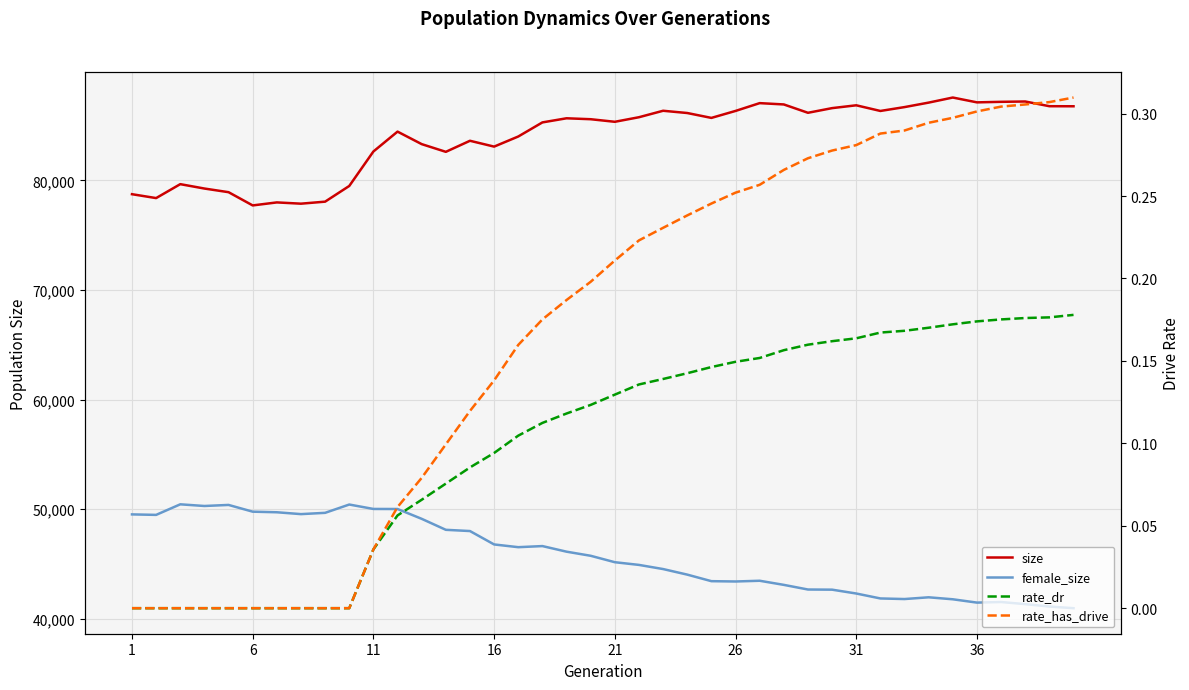

What is the average value of the female_size series?

45731.1